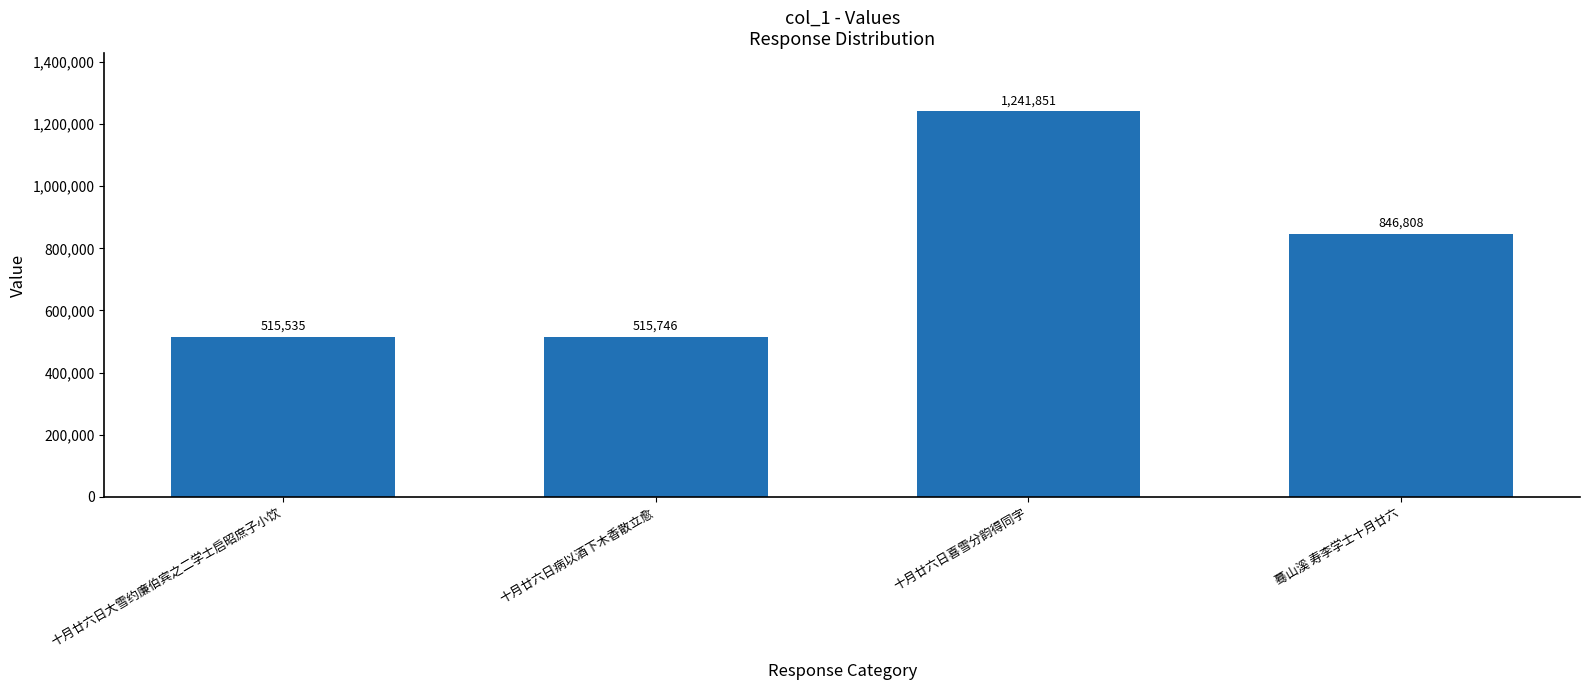

What is the value of the 2nd bar from the left?

515746